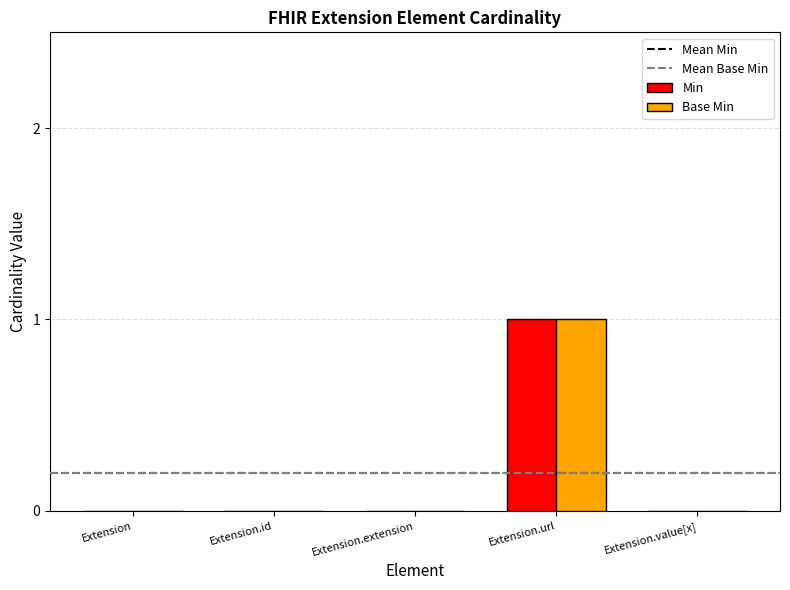

The Base Min series shows 0 at Extension.id. True or false?

True